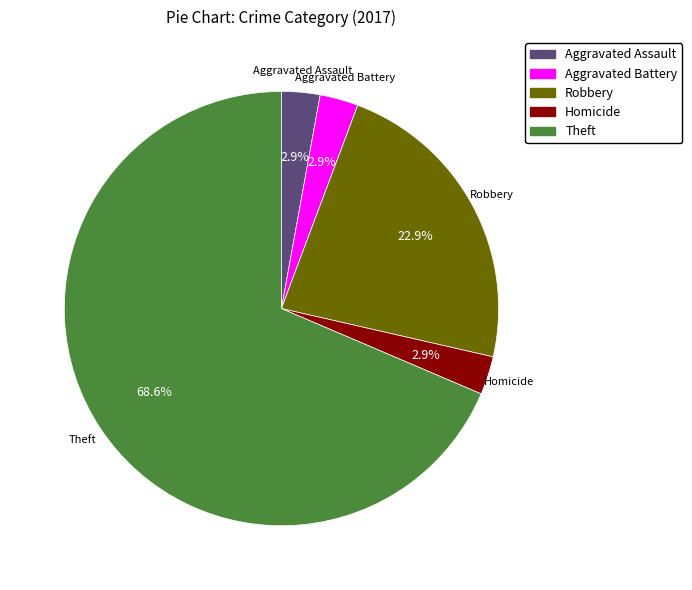

Which category accounts for the majority?

Theft